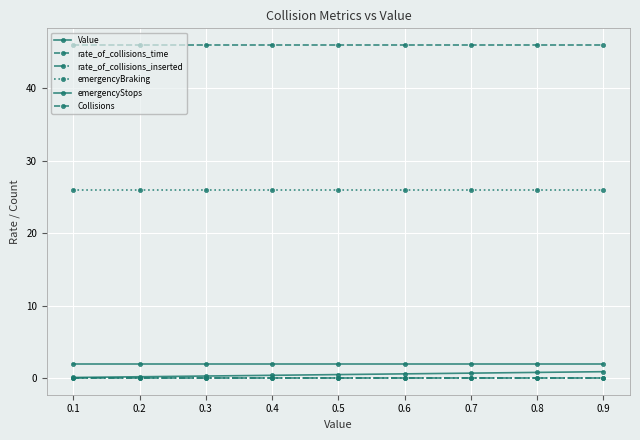

Count the number of data series in this chart.

6